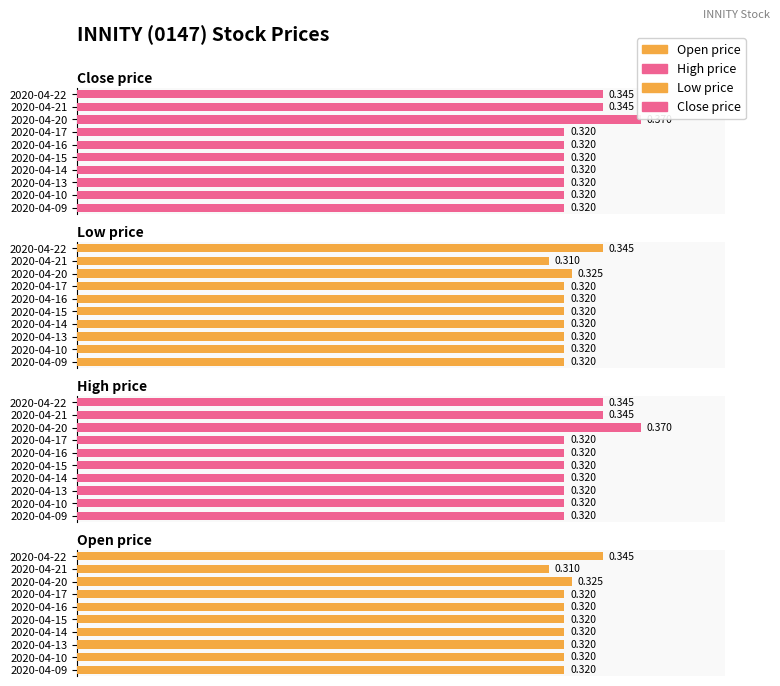

Between 2020-04-15 and 2020-04-13, which is larger?

2020-04-15